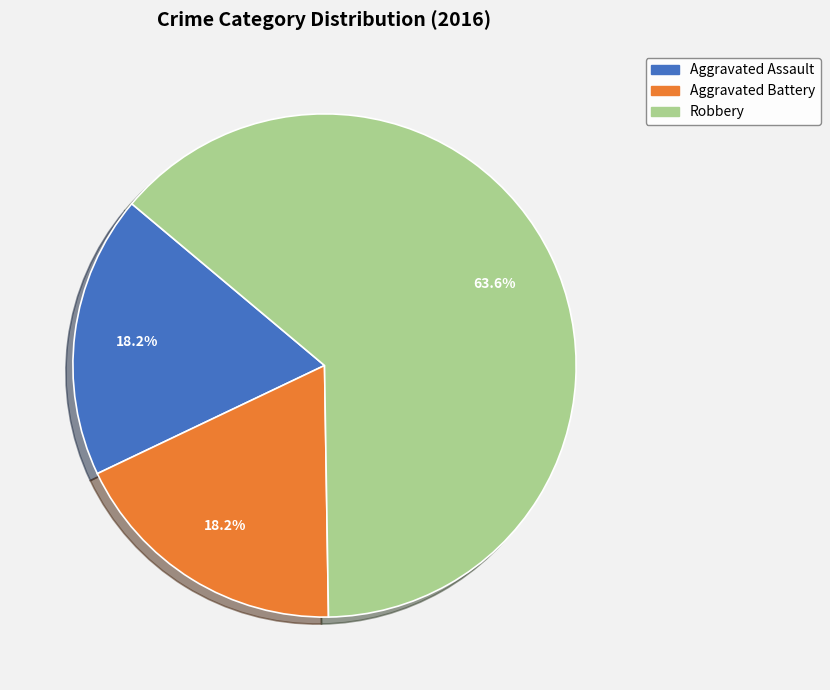

To the nearest percent, what is the difference between the largest and smallest slice percentages?

45%